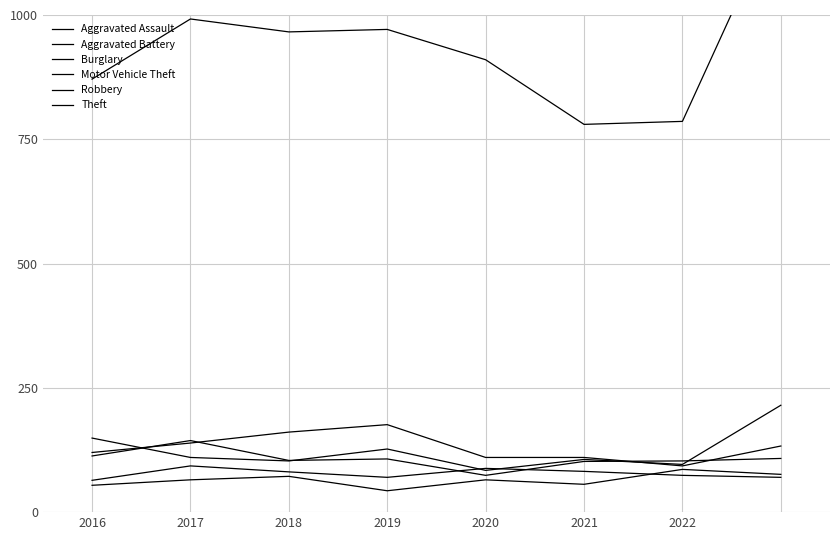

Reading left to right, what are all the values shown in this chart?

Aggravated Assault: 54	65	72	43	65	56	86	76
Aggravated Battery: 64	93	81	70	88	82	74	70
Burglary: 120	139	161	176	110	110	93	133
Motor Vehicle Theft: 149	110	103	127	84	106	96	215
Robbery: 113	144	104	107	74	102	103	108
Theft: 871	992	966	971	910	780	786	1219